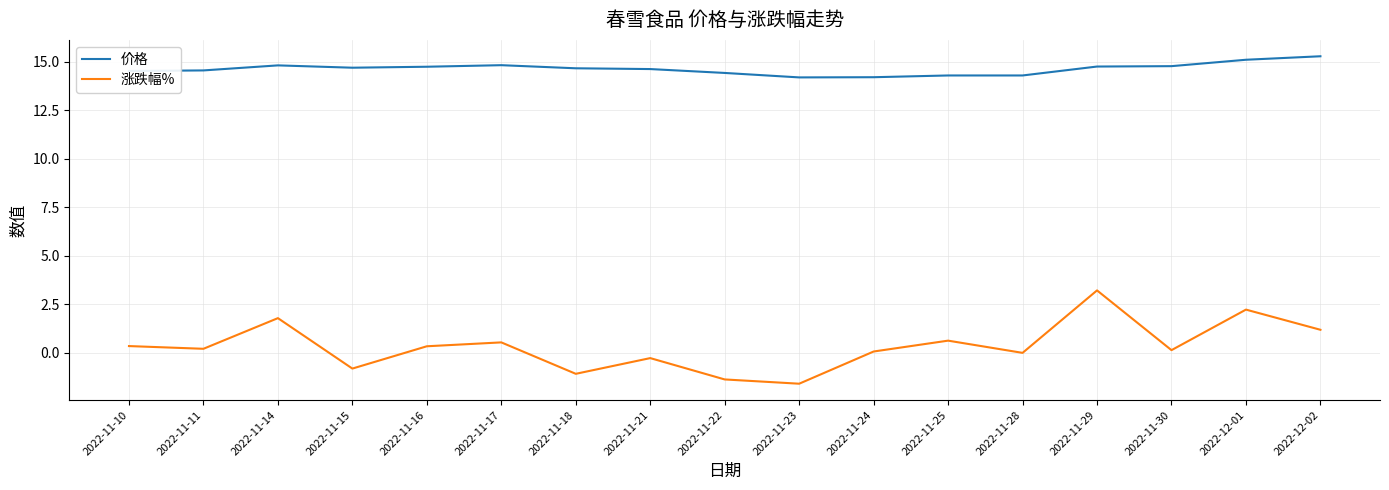

What is the total value across all series at 2022-11-24?

14.3